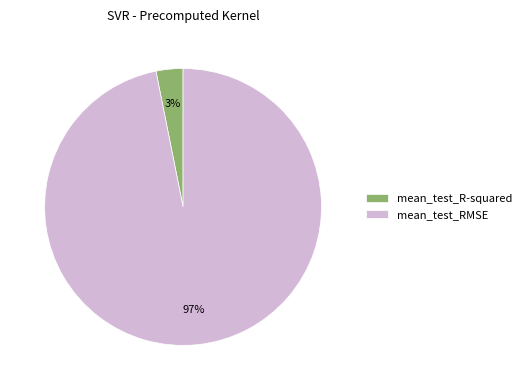

Is there a majority slice in this chart?

Yes